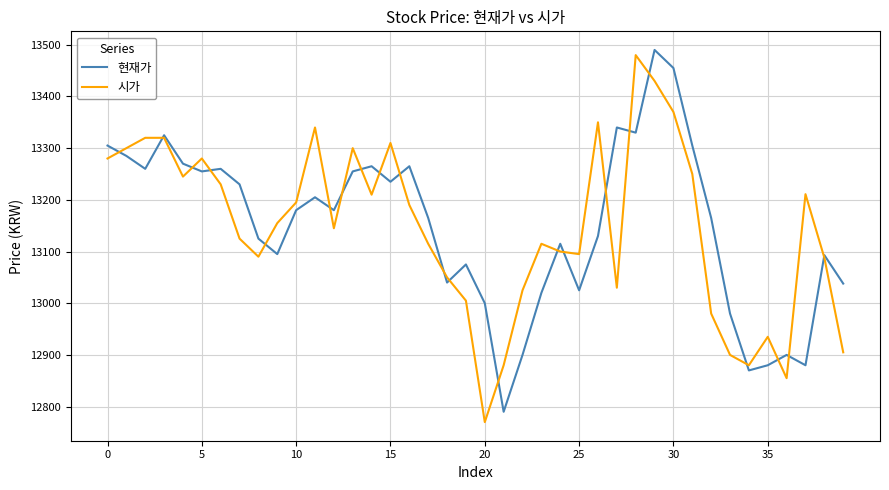

What is the smallest value displayed?

12770